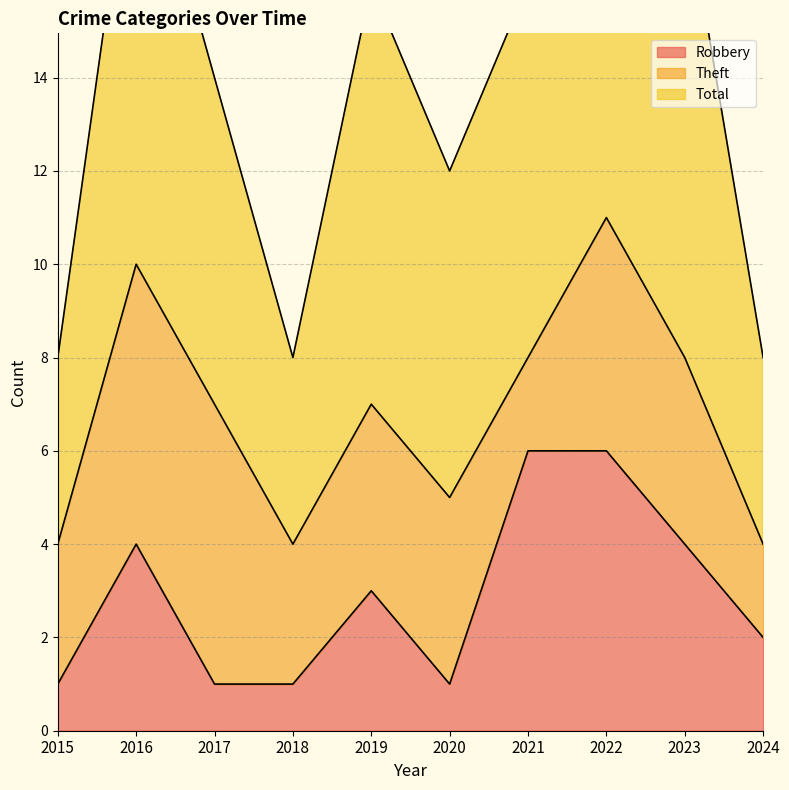

Which has a higher value, 2023 or 2015?

2023